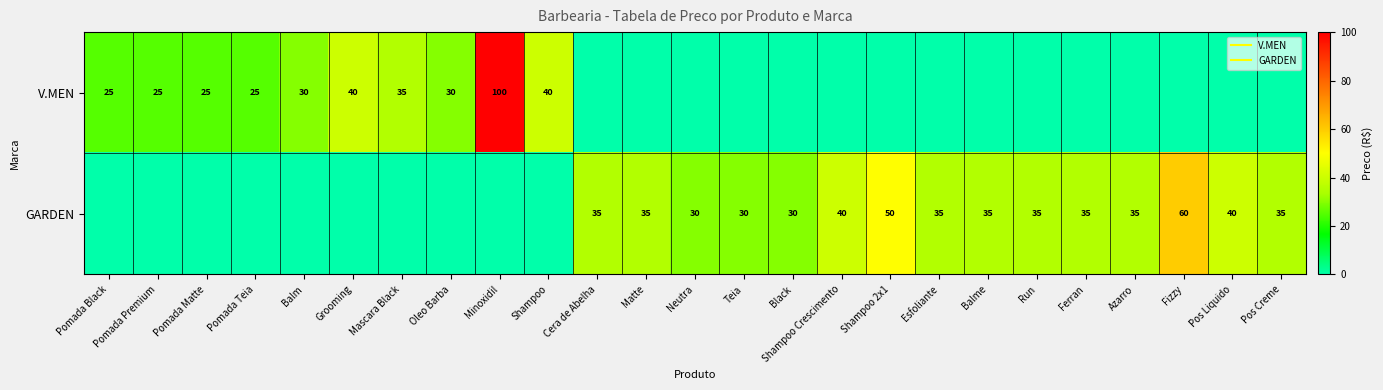

What is the maximum value shown in the chart?

100